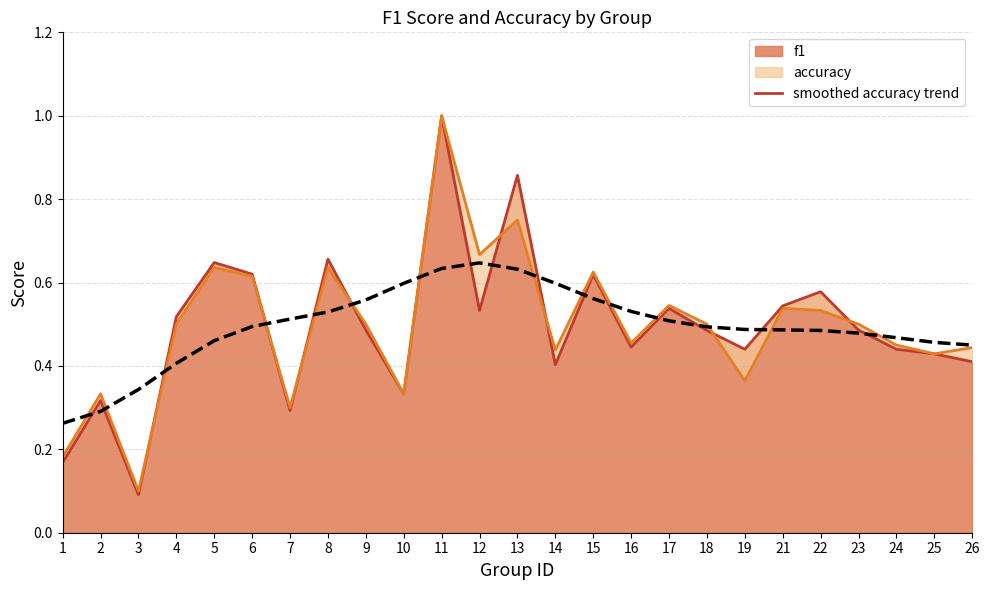

What is the difference between the maximum and minimum values?

0.4